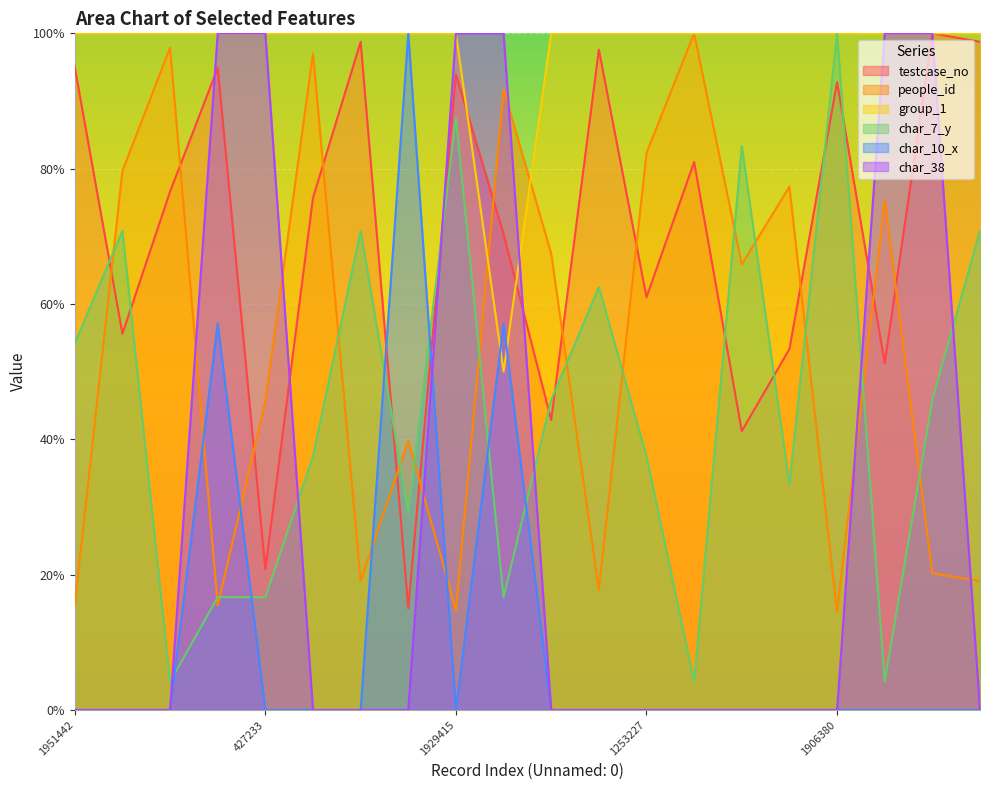

What is the average value of the testcase_no series?

0.7